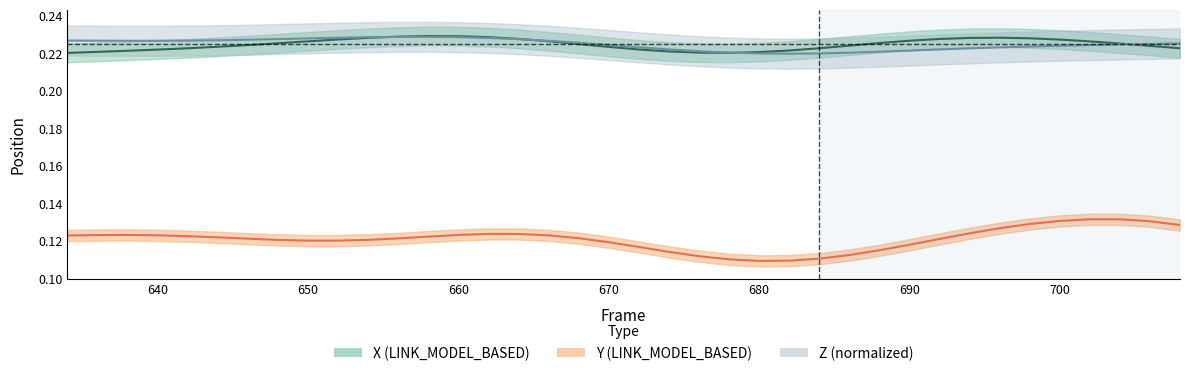

The value of X at 19 is 0.1. True or false?

False